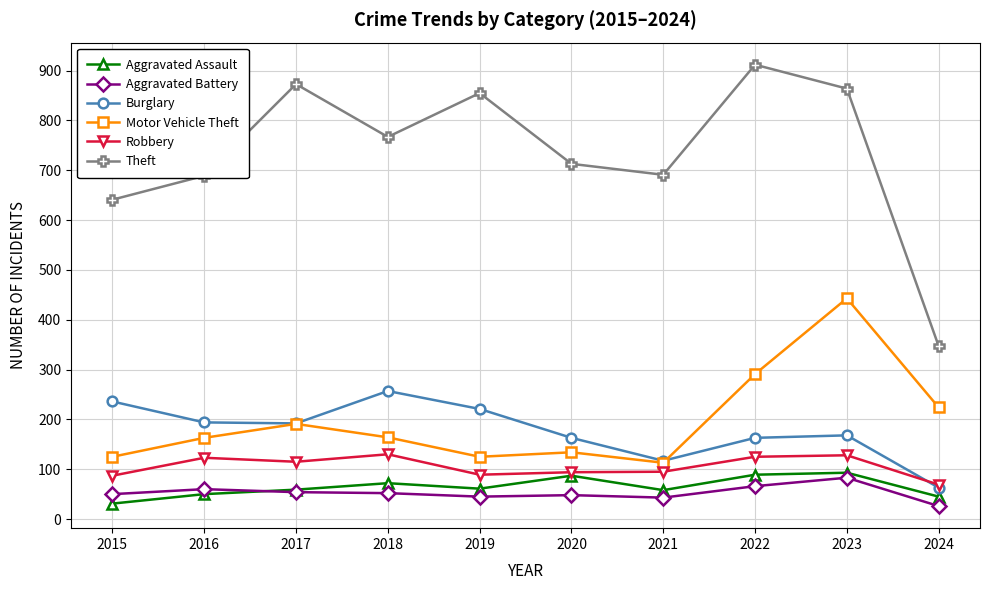

Where is the first local maximum for Motor Vehicle Theft?

2017